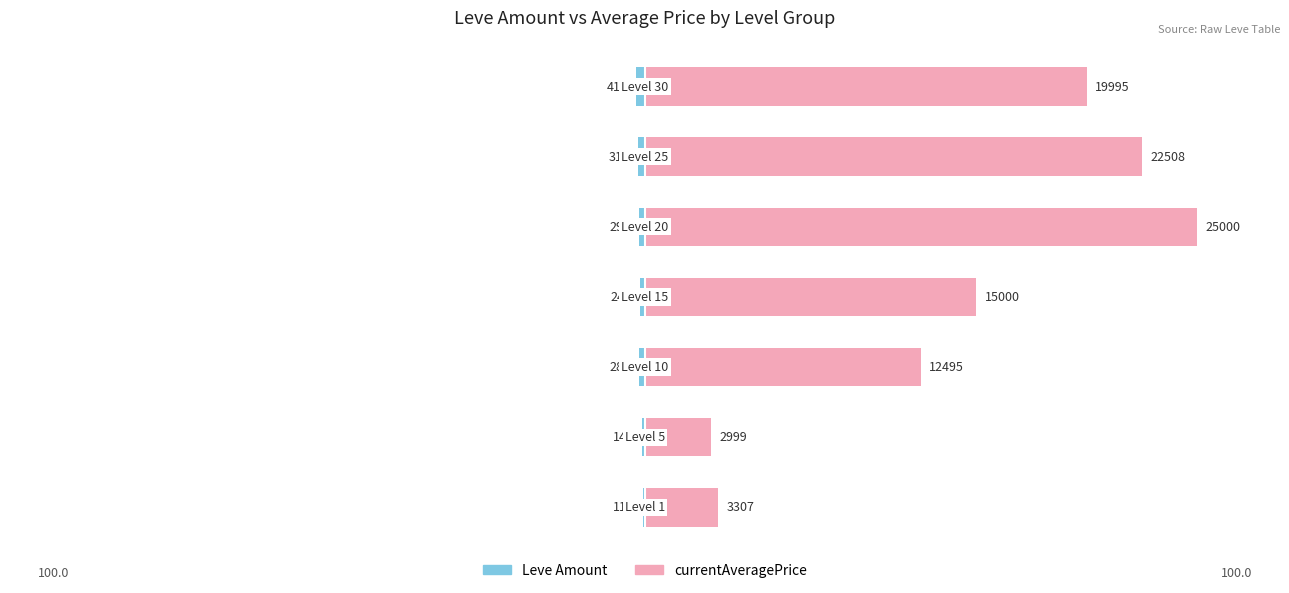

What is the sum of all Leve Amount values?

-7.2